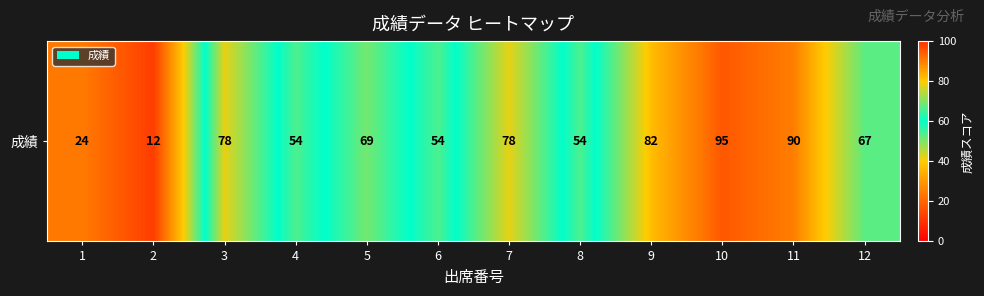

The value at 5 is 27. True or false?

False